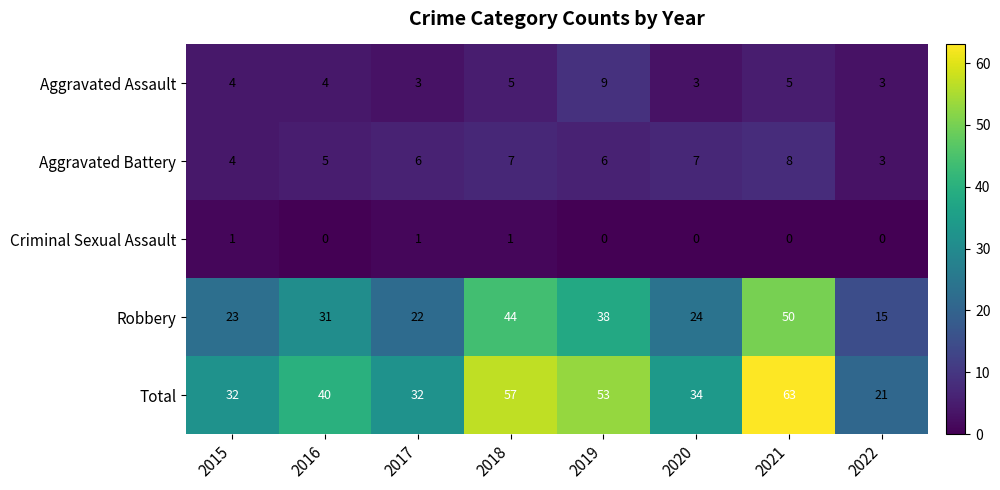

What is the total value across all series at 2017?

64